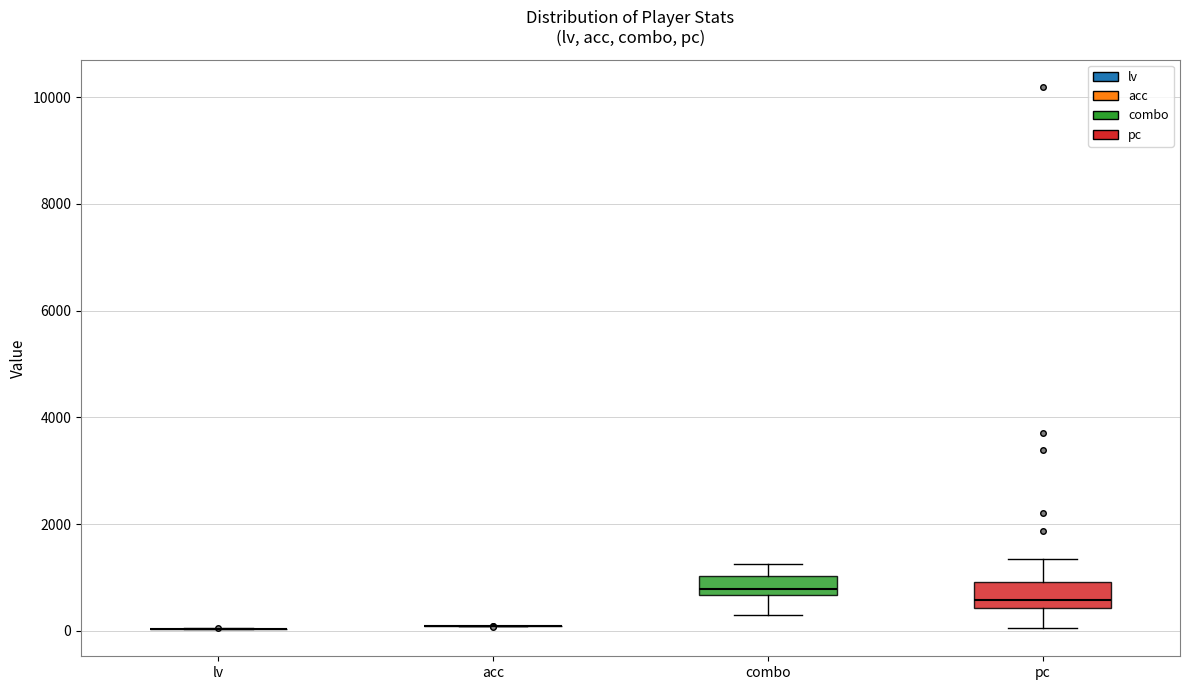

Reading left to right, transcribe this box plot: for each box, give where its median line is, the range the box spans, and where its two whiskers end, as read against the y-axis. The values are not printed on the chart, so give them approximately, as read against the axis.

lv: box collapsed to a line at 0, whiskers 0 to 0
acc: box collapsed to a line at 0, whiskers 0 to 0
combo: median 800, box 600 to 1000, whiskers 400 to 1200
pc: median 600, box 400 to 1000, whiskers 0 to 1400